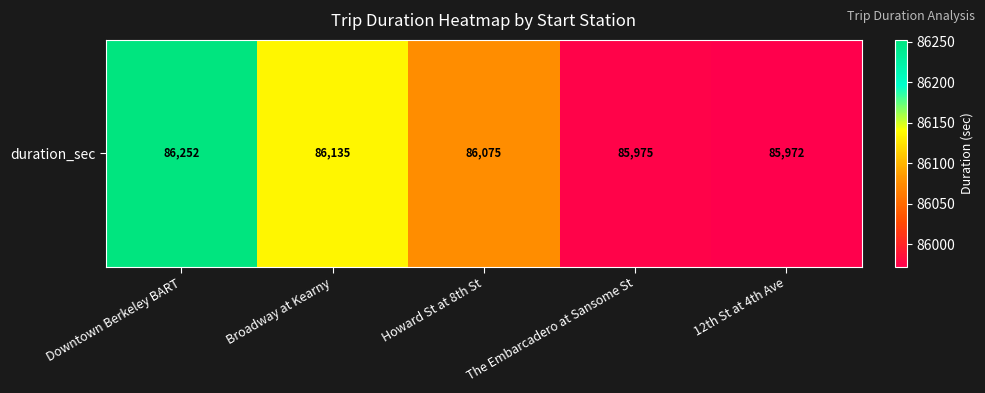

Count the number of data series in this chart.

1